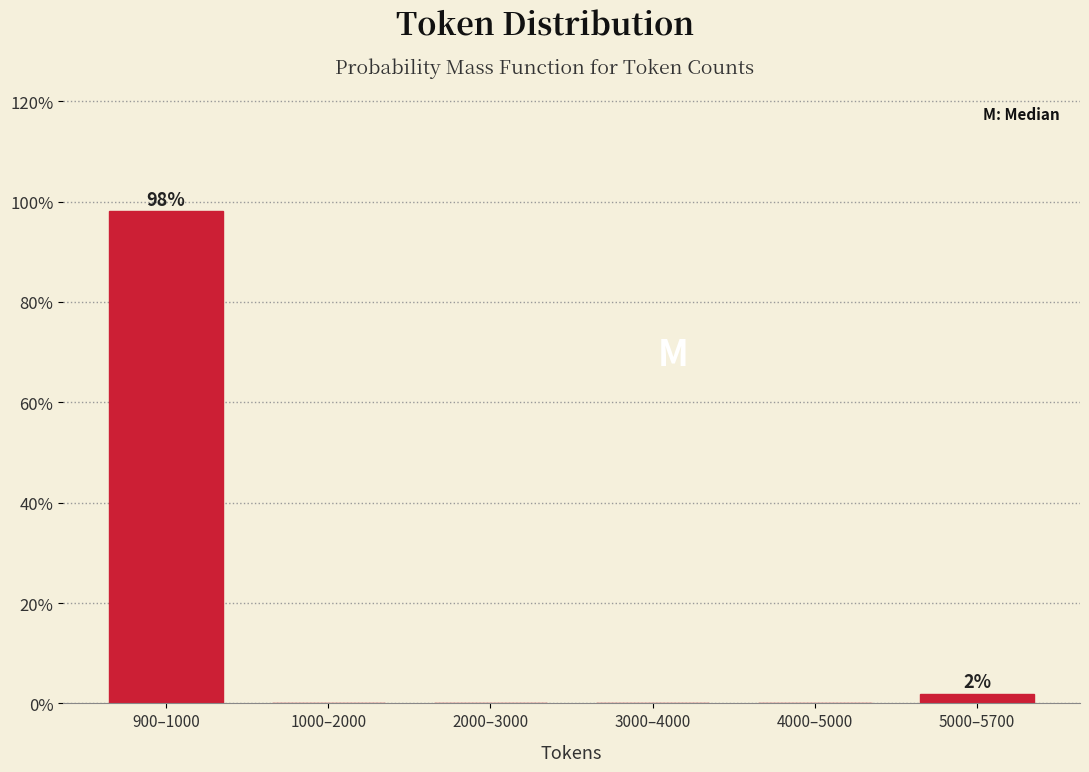

Reading left to right, extract all data points from this chart.

900–1000=98.1	1000–2000=0.0	2000–3000=0.0	3000–4000=0.0	4000–5000=0.0	5000–5700=1.9